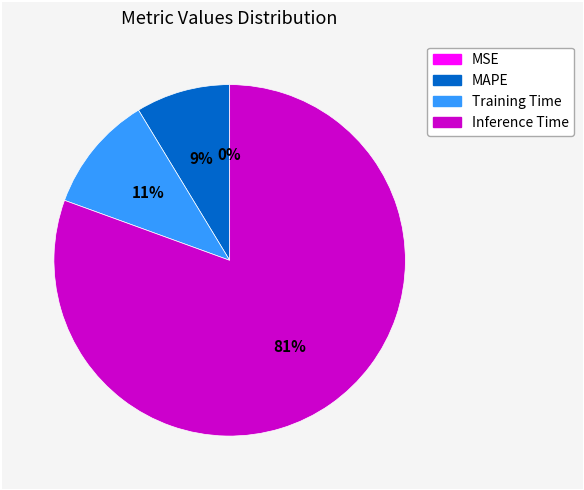

Is there any slice that represents more than half of the pie?

Yes